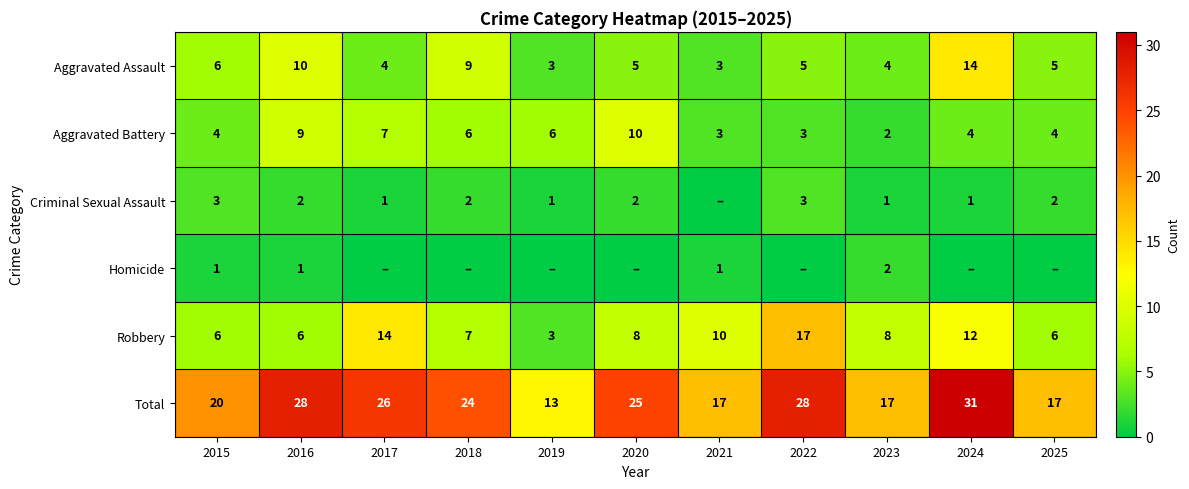

What is the greatest value displayed?

31